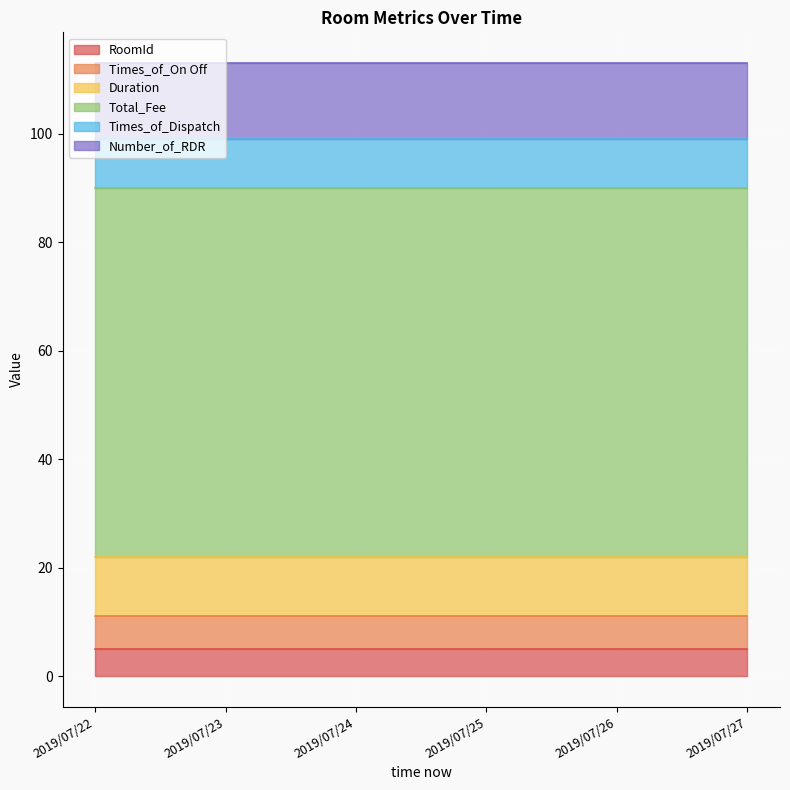

Reading left to right, transcribe all the data shown in this chart.

RoomId: 2019/07/22=5	2019/07/23=5	2019/07/24=5	2019/07/25=5	2019/07/26=5	2019/07/27=5
Times_of_On Off: 2019/07/22=6	2019/07/23=6	2019/07/24=6	2019/07/25=6	2019/07/26=6	2019/07/27=6
Duration: 2019/07/22=11	2019/07/23=11	2019/07/24=11	2019/07/25=11	2019/07/26=11	2019/07/27=11
Total_Fee: 2019/07/22=68	2019/07/23=68	2019/07/24=68	2019/07/25=68	2019/07/26=68	2019/07/27=68
Times_of_Dispatch: 2019/07/22=9	2019/07/23=9	2019/07/24=9	2019/07/25=9	2019/07/26=9	2019/07/27=9
Number_of_RDR: 2019/07/22=14	2019/07/23=14	2019/07/24=14	2019/07/25=14	2019/07/26=14	2019/07/27=14